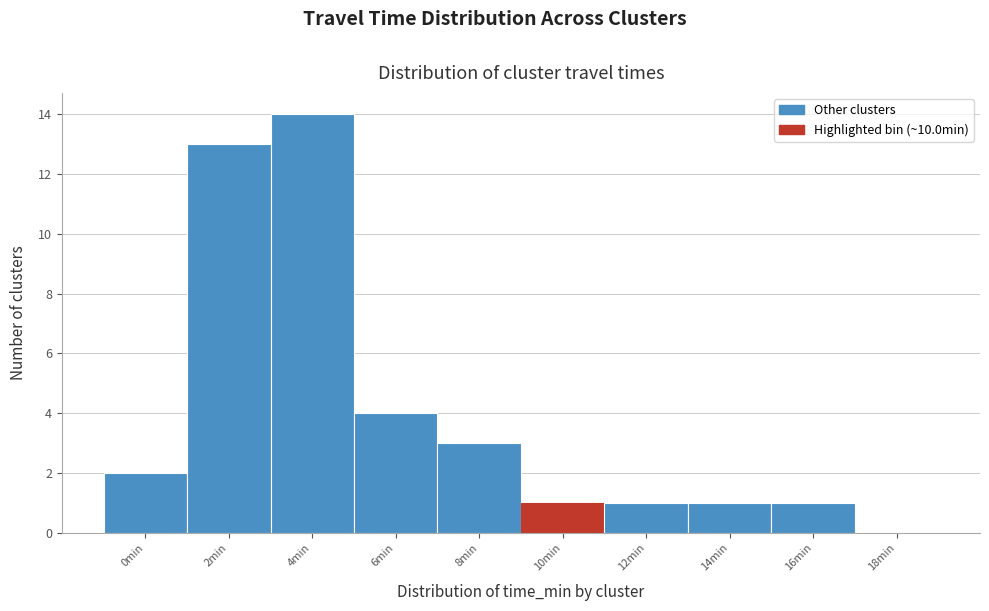

Reading right to left, extract all data points from this chart.

18min=0	16min=1	14min=1	12min=1	10min=1	8min=3	6min=4	4min=14	2min=13	0min=2